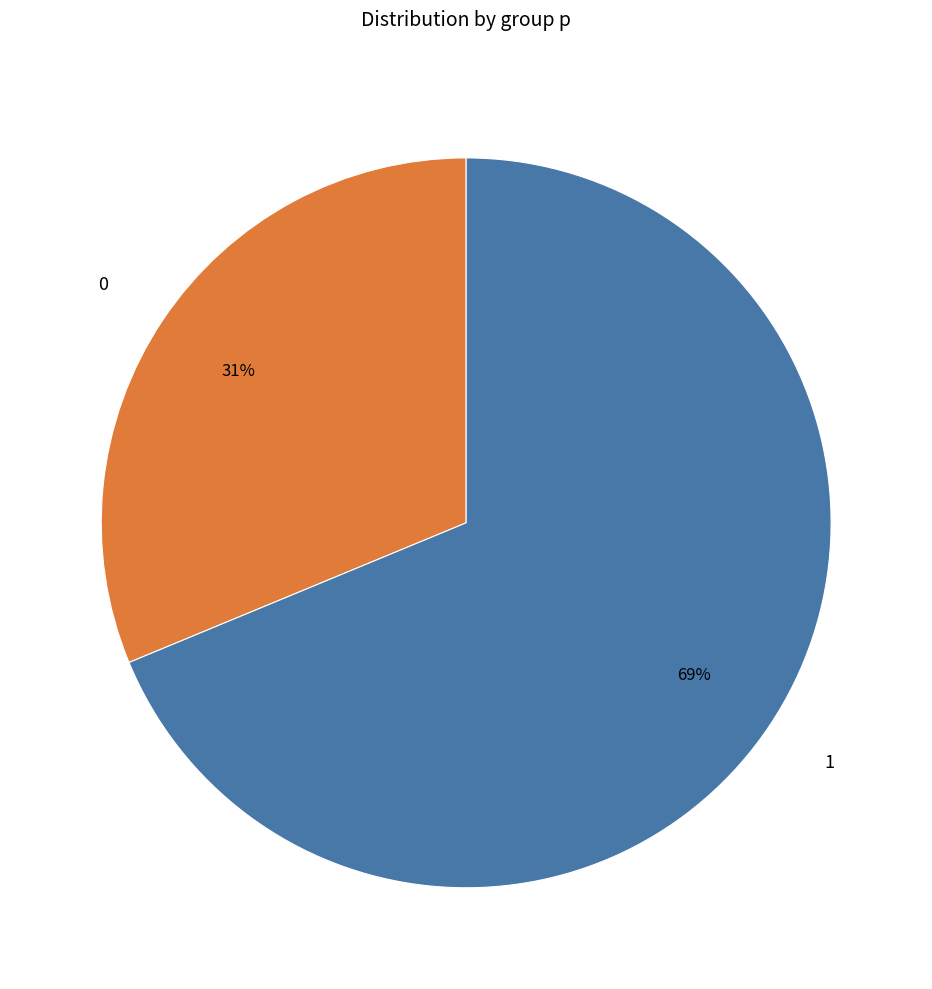

To the nearest percent, what portion does 0 represent?

31%